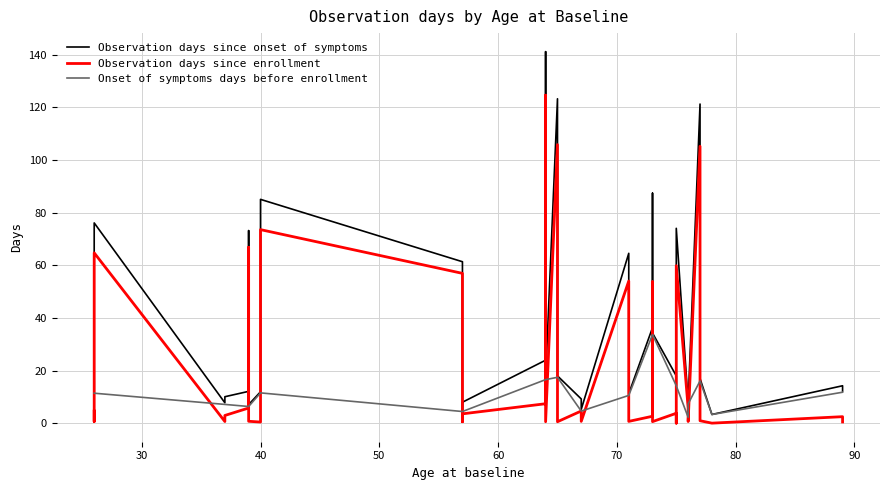

What are all the series names shown in the legend?

Observation days since onset of symptoms, Observation days since enrollment, Onset of symptoms days before enrollment